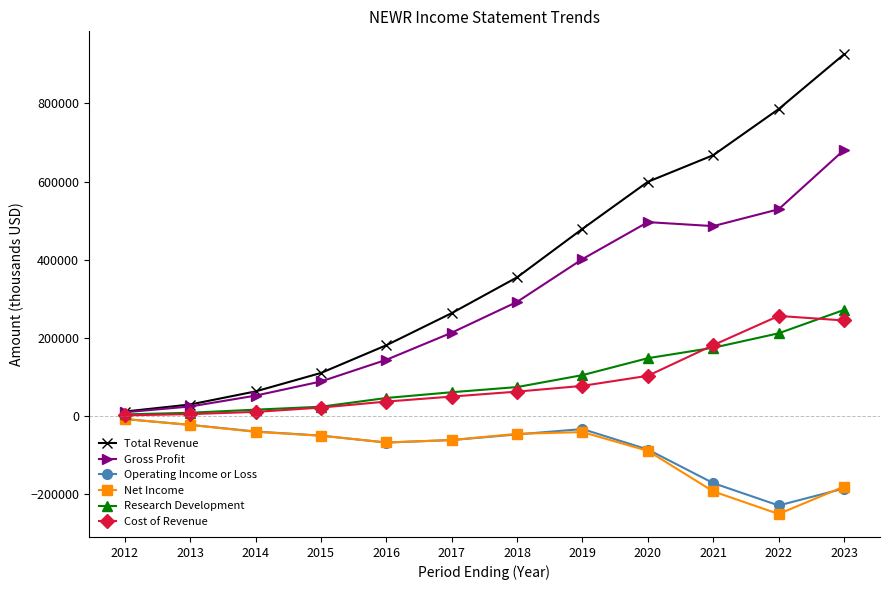

Which series has the largest range (max minus min)?

Total Revenue